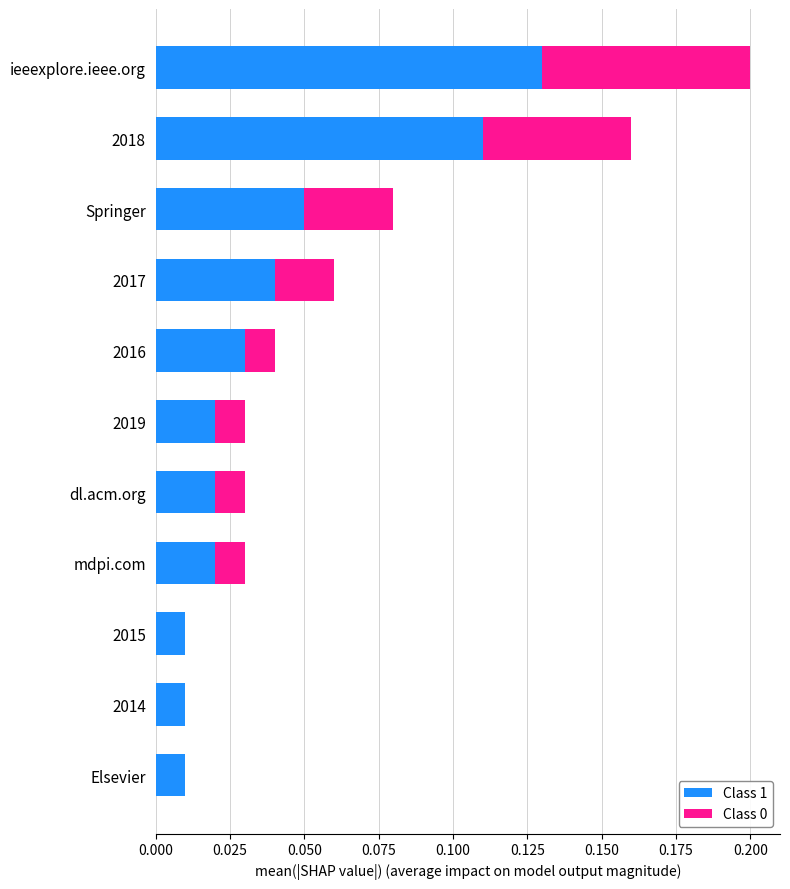

At which label does Class 1 reach its peak?

ieeexplore.ieee.org